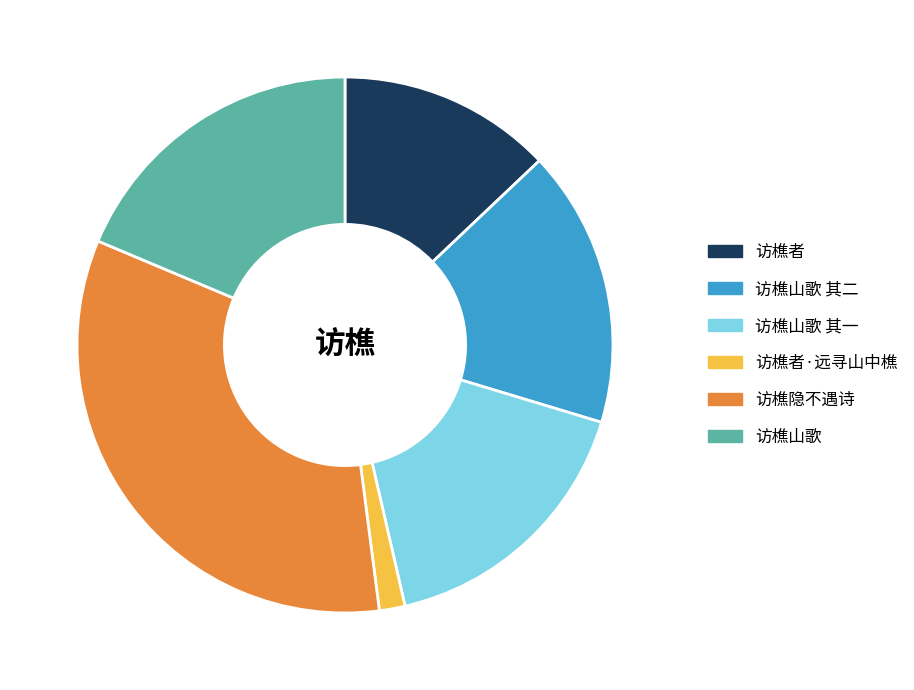

Which slice is the smallest?

访樵者·远寻山中樵